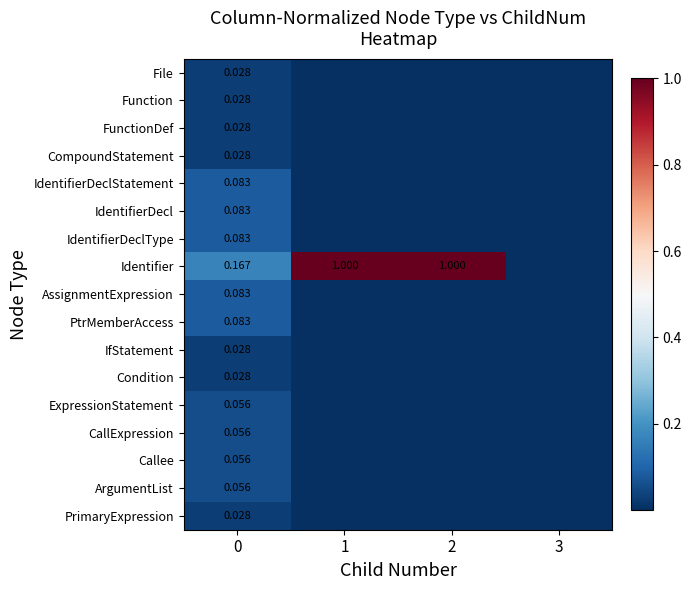

Reading left to right, list all the values displayed in this chart.

row_0: 0=0.0	1=0.0	2=0.0	3=0.0
row_1: 0=0.0	1=0.0	2=0.0	3=0.0
row_2: 0=0.0	1=0.0	2=0.0	3=0.0
row_3: 0=0.0	1=0.0	2=0.0	3=0.0
row_4: 0=0.1	1=0.0	2=0.0	3=0.0
row_5: 0=0.1	1=0.0	2=0.0	3=0.0
row_6: 0=0.1	1=0.0	2=0.0	3=0.0
row_7: 0=0.2	1=1.0	2=1.0	3=0.0
row_8: 0=0.1	1=0.0	2=0.0	3=0.0
row_9: 0=0.1	1=0.0	2=0.0	3=0.0
row_10: 0=0.0	1=0.0	2=0.0	3=0.0
row_11: 0=0.0	1=0.0	2=0.0	3=0.0
row_12: 0=0.1	1=0.0	2=0.0	3=0.0
row_13: 0=0.1	1=0.0	2=0.0	3=0.0
row_14: 0=0.1	1=0.0	2=0.0	3=0.0
row_15: 0=0.1	1=0.0	2=0.0	3=0.0
row_16: 0=0.0	1=0.0	2=0.0	3=0.0